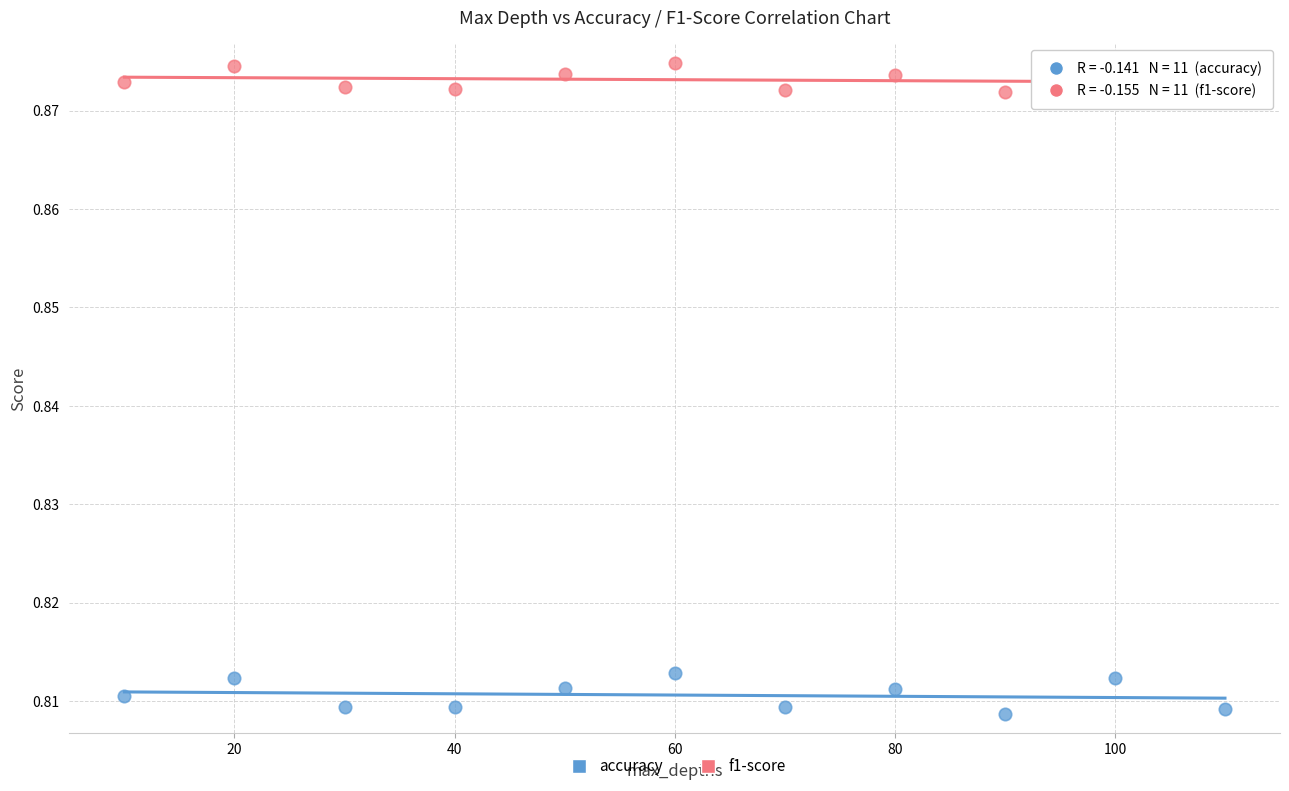

Across all data points, what is the range of X values (max minus min)?

100.0